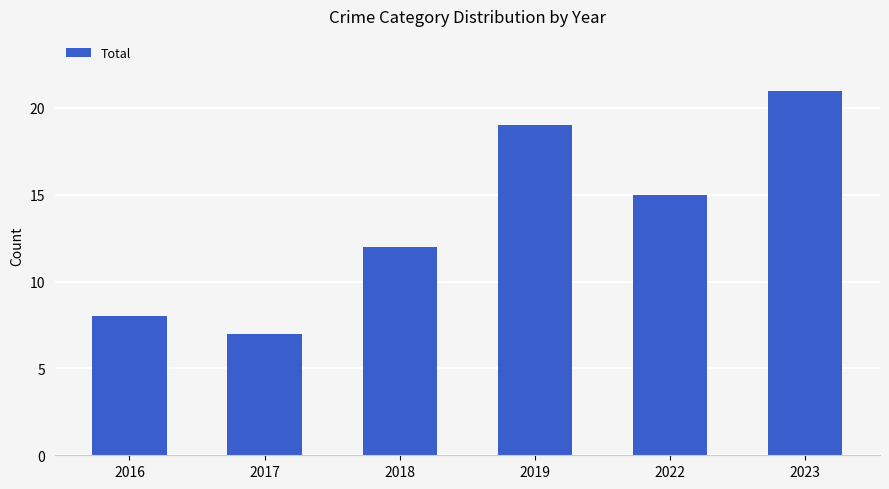

What is the change in value from 2016 to 2018?

+4